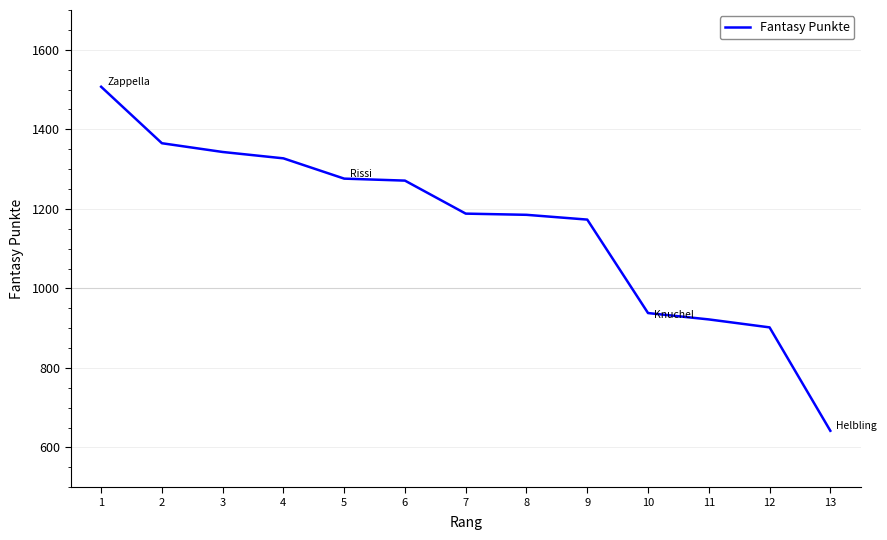

True or false: the data shows 2200 at 6.

False